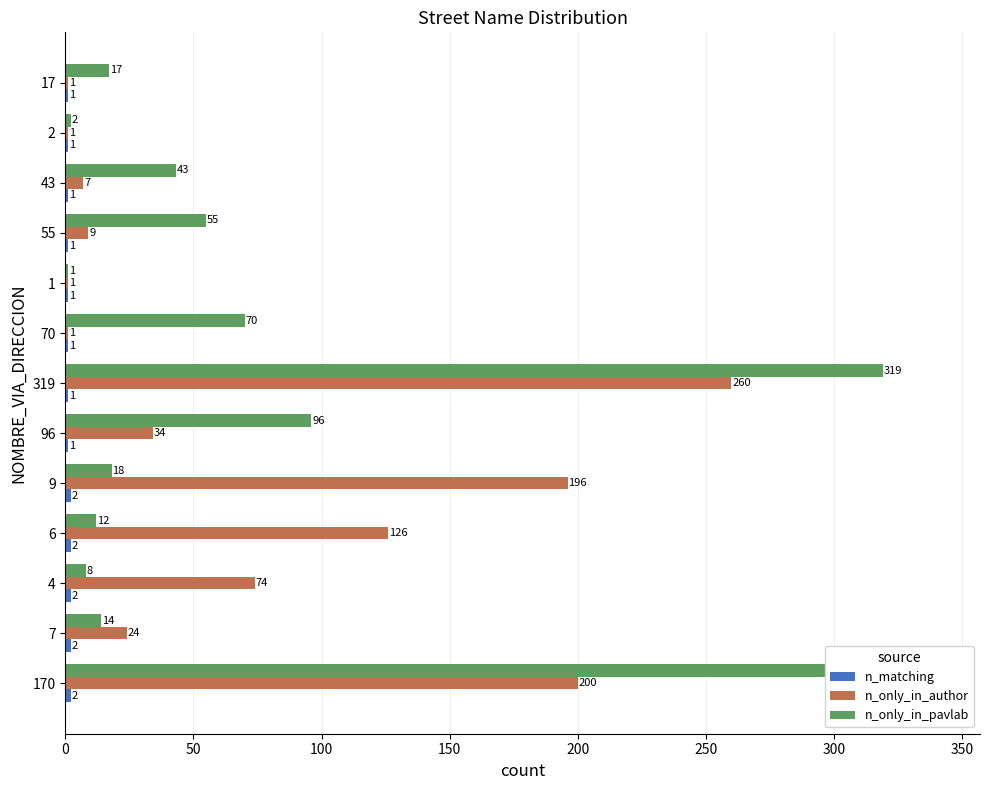

Are the bars horizontal?

Yes